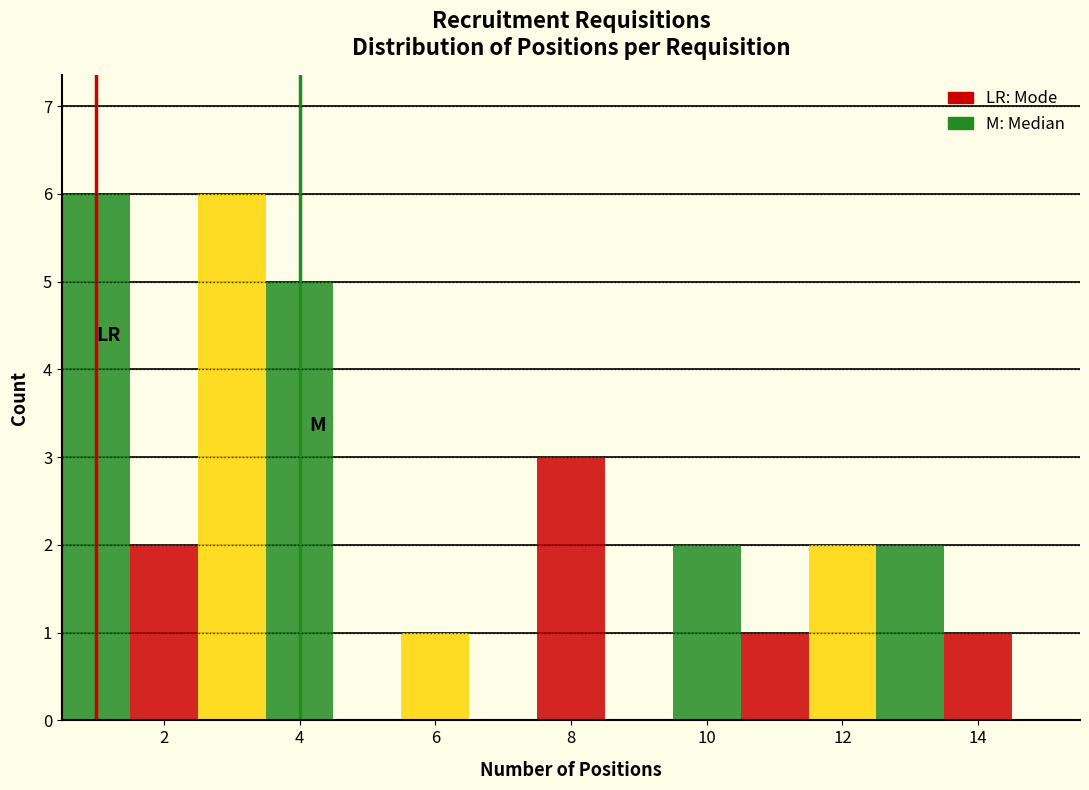

Reading left to right, list every bar in this chart as the range it spans on the x-axis followed by its height. Neither the bar edges nor the heights are printed on the chart, so give them approximately, as read against the axes.

0.5 to 1.5: 6
1.5 to 2.5: 2
2.5 to 3.5: 6
3.5 to 4.5: 5
4.5 to 5.5: 0
5.5 to 6.5: 1
6.5 to 7.5: 0
7.5 to 8.5: 3
8.5 to 9.5: 0
9.5 to 10.5: 2
10.5 to 11.5: 1
11.5 to 12.5: 2
12.5 to 13.5: 2
13.5 to 14.5: 1
14.5 to 15.5: 0